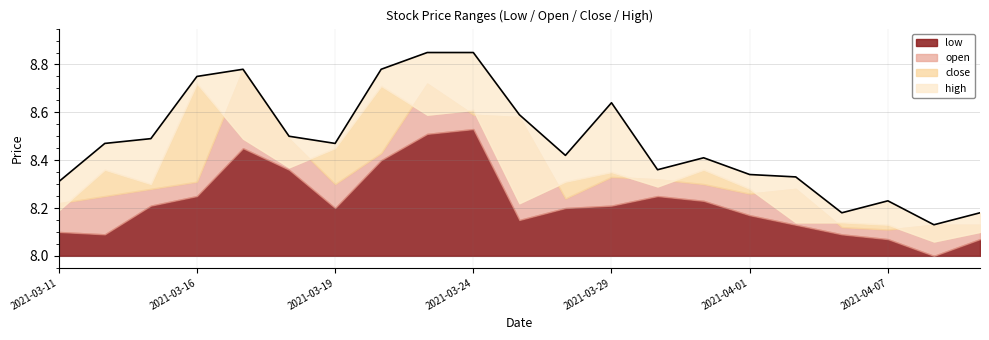

What is the sum of the low values at 2021-04-06 and 2021-03-19?

16.3